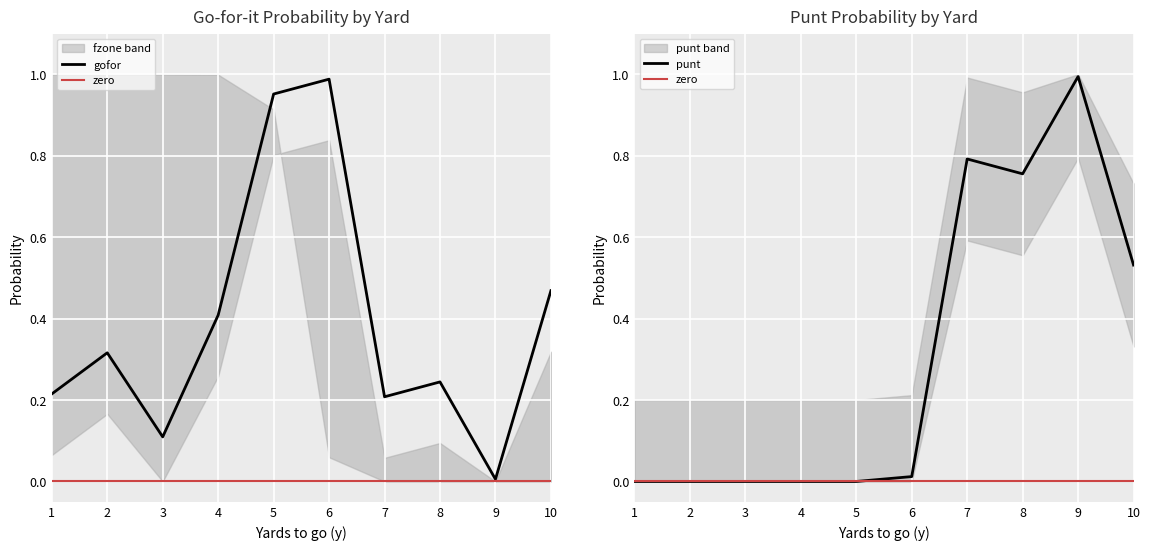

Rank the series at 5 from lowest to highest value.

punt, gofor